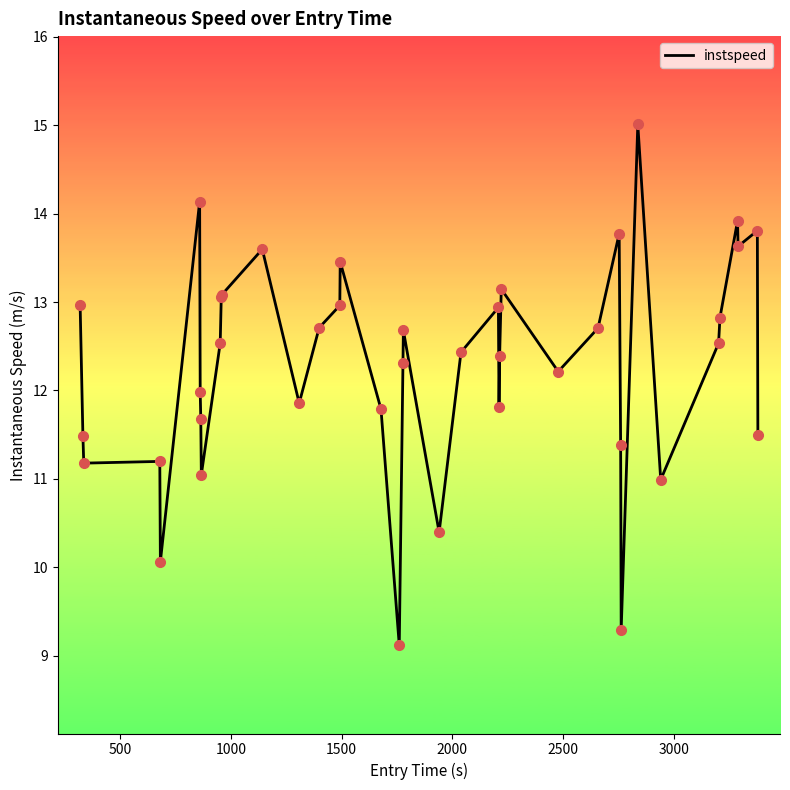

What is the smallest value displayed?

9.1